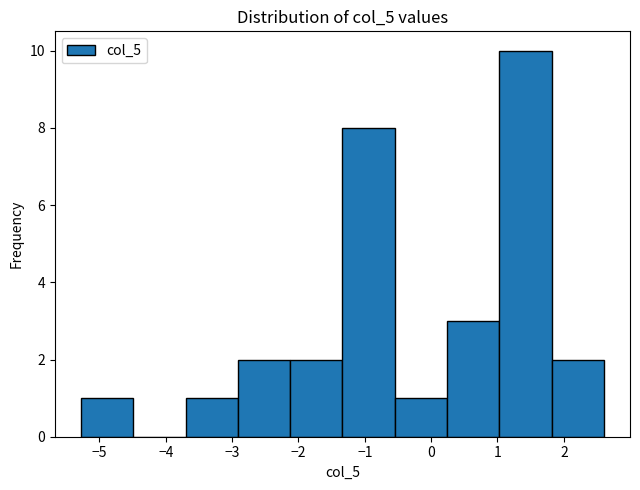

Reading left to right, transcribe this chart: for each bar, give the range it covers on the x-axis and its height. Neither the bar edges nor the heights are printed on the chart, so give them approximately, as read against the axes.

-5.3 to -4.5: 1
-4.5 to -3.7: 0
-3.7 to -2.9: 1
-2.9 to -2.1: 2
-2.1 to -1.3: 2
-1.3 to -0.5: 8
-0.5 to 0.2: 1
0.2 to 1.0: 3
1.0 to 1.8: 10
1.8 to 2.6: 2